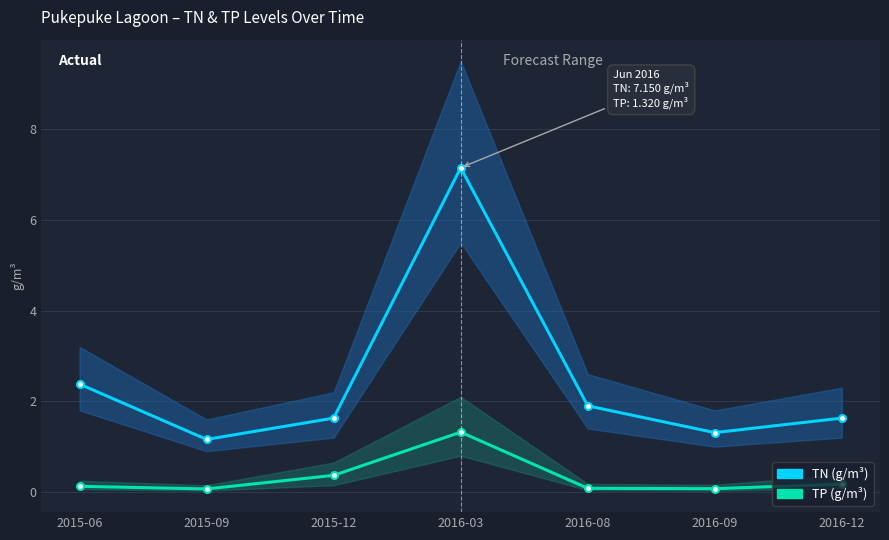

What is the difference between the maximum and minimum values in the TP series?

1.3